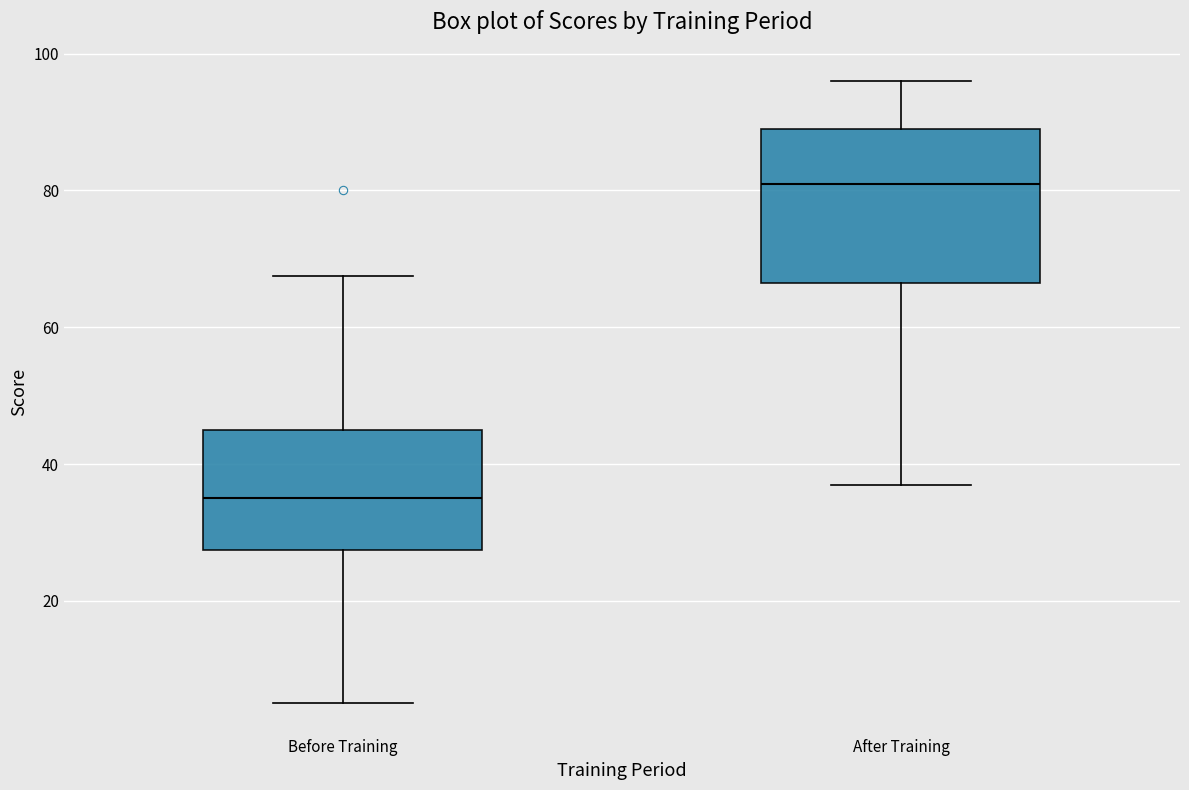

Reading left to right, read every box against the y-axis: the position of its median line, the range the box covers, and the ends of its whiskers. The values are not printed on the chart, so give them approximately, as read against the axis.

Before Training: median 36, box 28 to 46, whiskers 6 to 68
After Training: median 82, box 66 to 90, whiskers 38 to 96